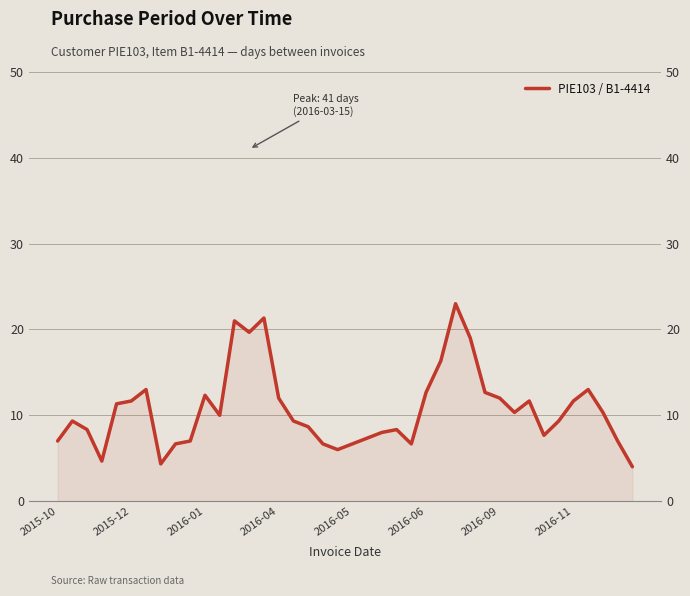

What is the minimum value shown in the chart?

4.0